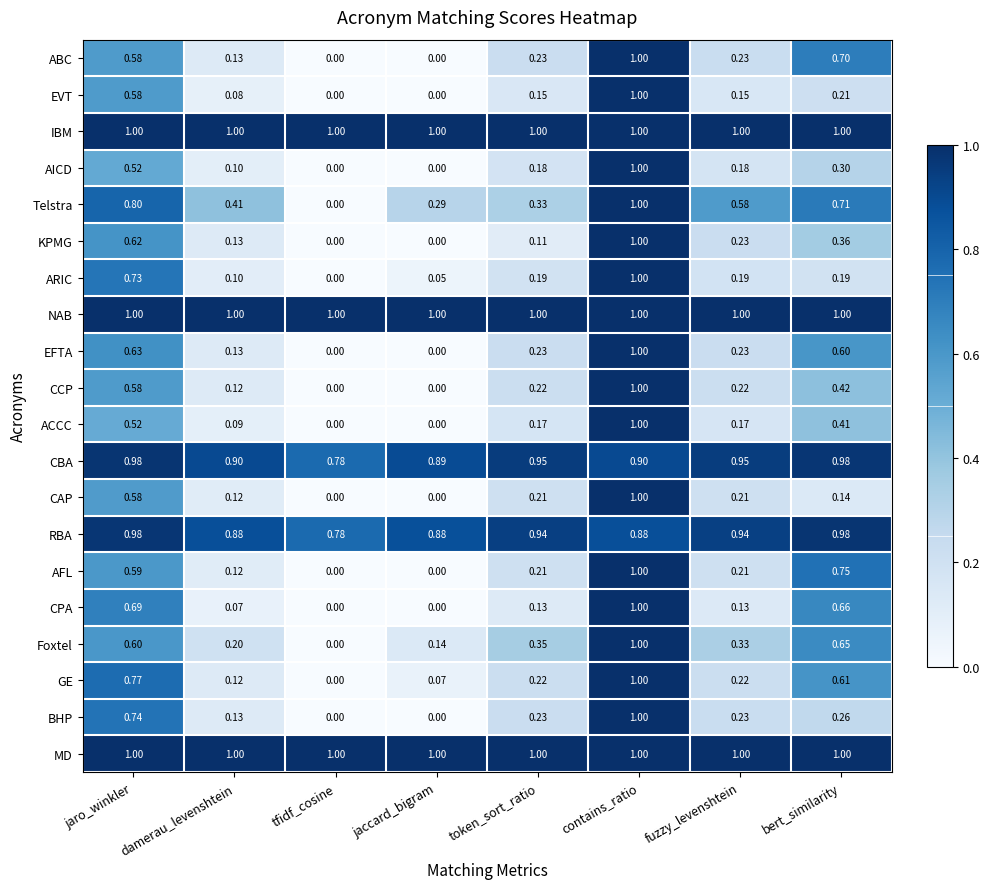

Where is CBA nearest to the value 0?

tfidf_cosine